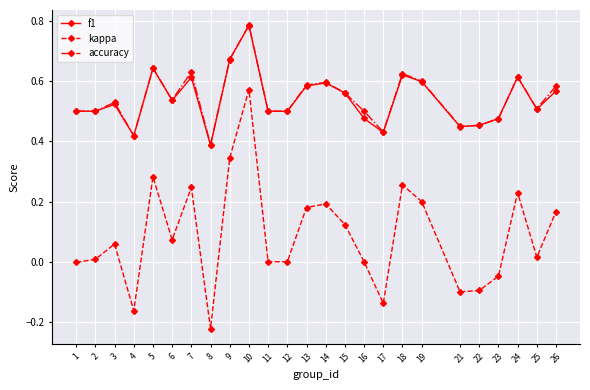

What are all the series names shown in the legend?

f1, kappa, accuracy